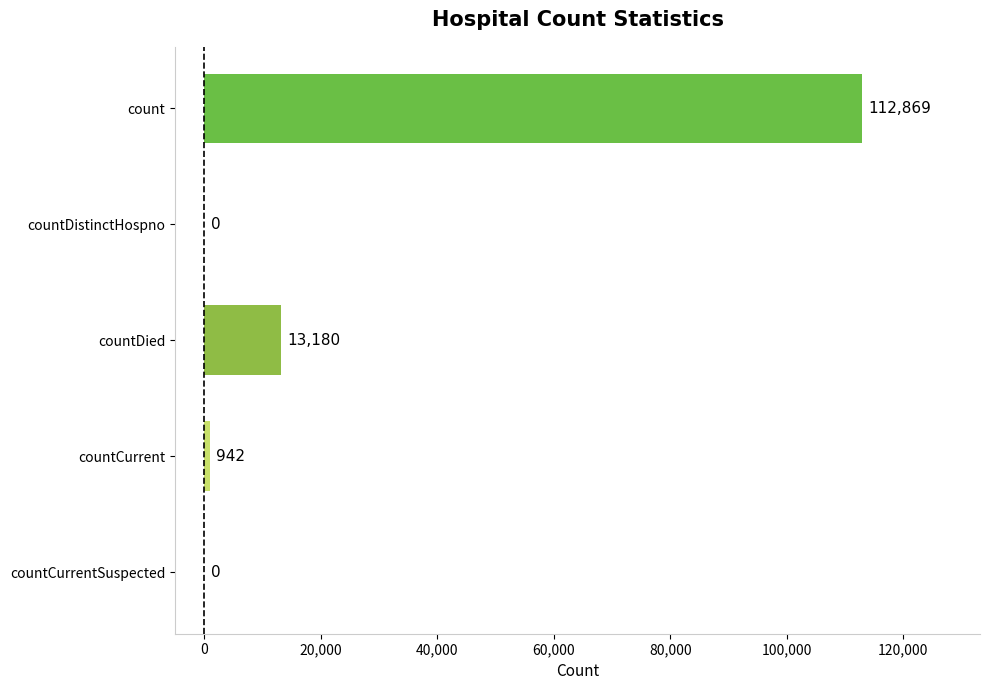

At which label is the value closest to 56434?

countDied